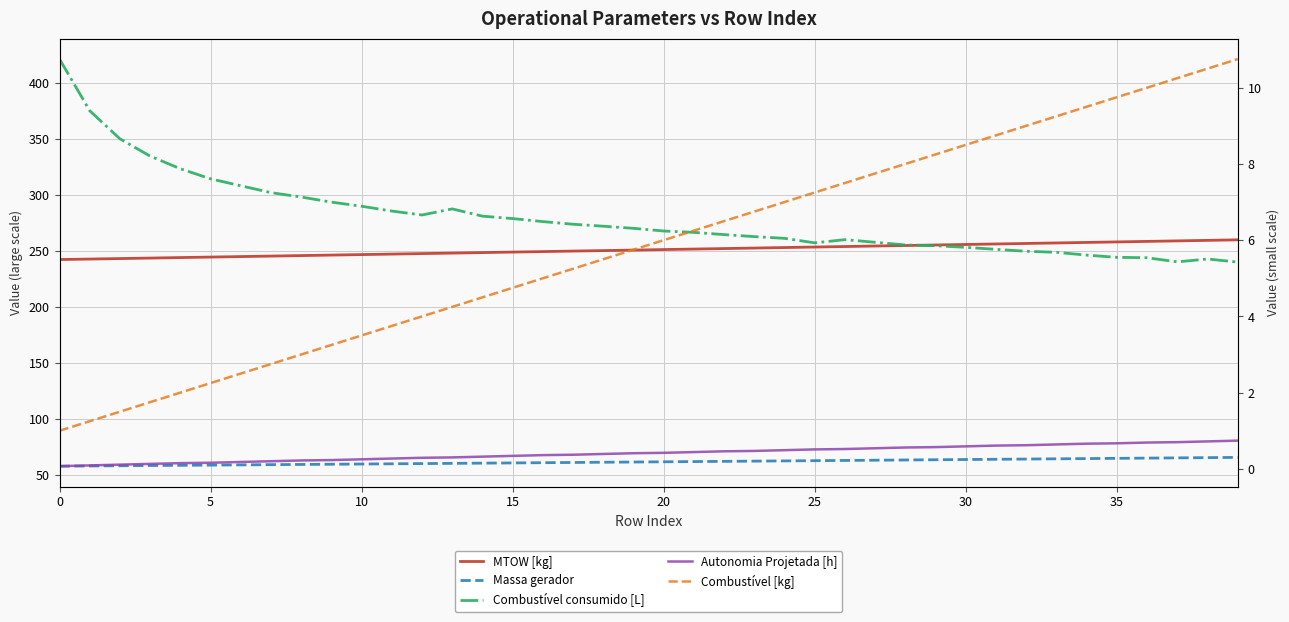

What are all the series names shown in the legend?

MTOW [kg], Massa gerador, Combustível consumido [L], Autonomia Projetada [h], Combustível [kg]